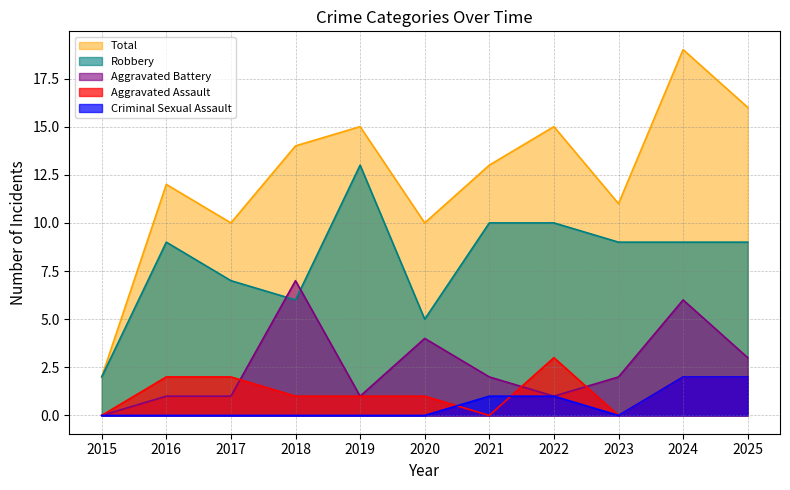

How many values in Aggravated Assault are above zero?

8